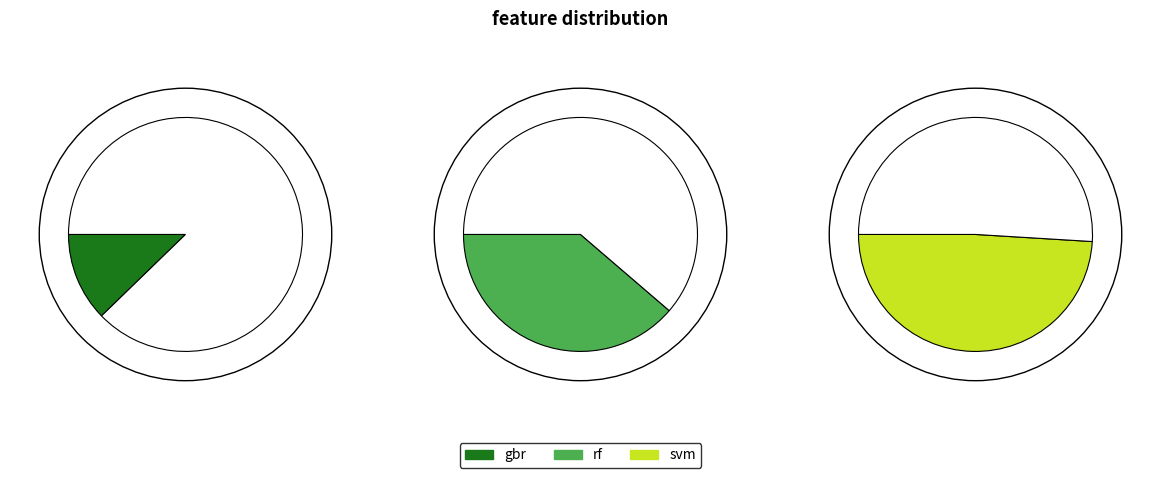

Which category has the smallest portion of the pie?

gbr